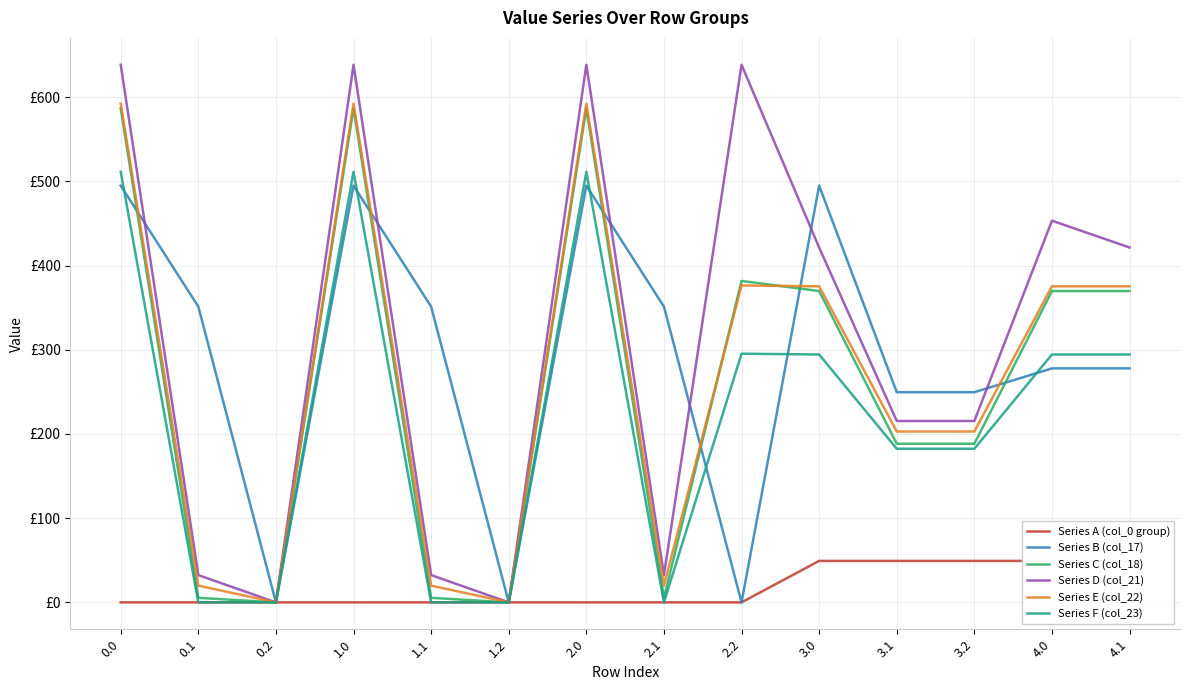

What is the difference between the highest and lowest values at 2.0?

638.4